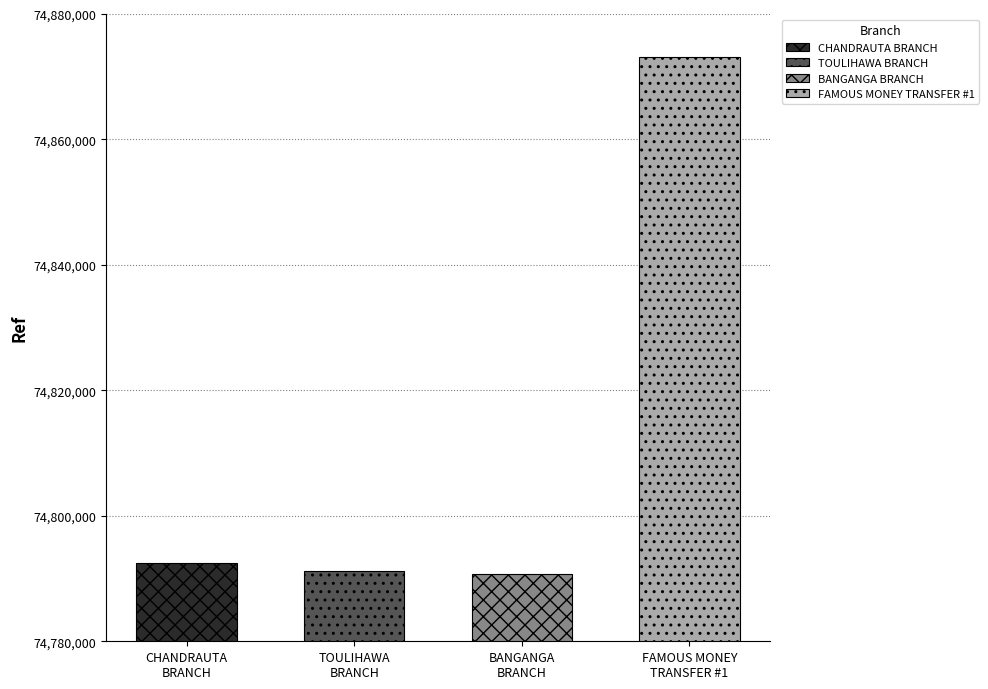

List the labels in order of value, largest first.

FAMOUS MONEY TRANSFER - #1 - KAPILVASTU, NABIL BANK LIMITED - CHANDRAUTA BRANCH, NABIL BANK LIMITED - TOULIHAWA BRANCH, NABIL BANK LIMITED - BANGANGA BRANCH